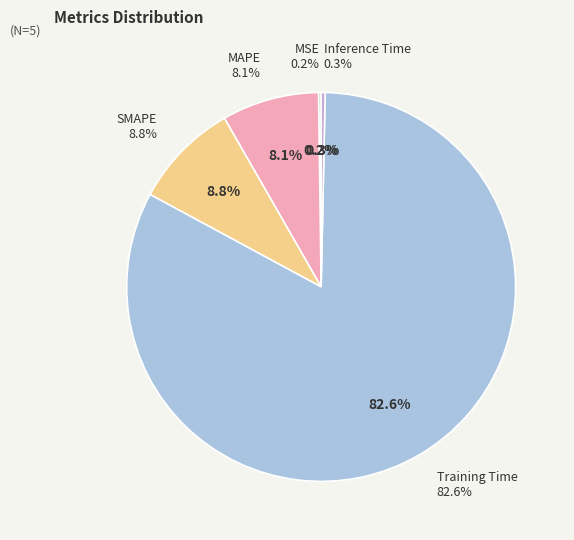

Is it true that MAPE is 17% of the pie?

False